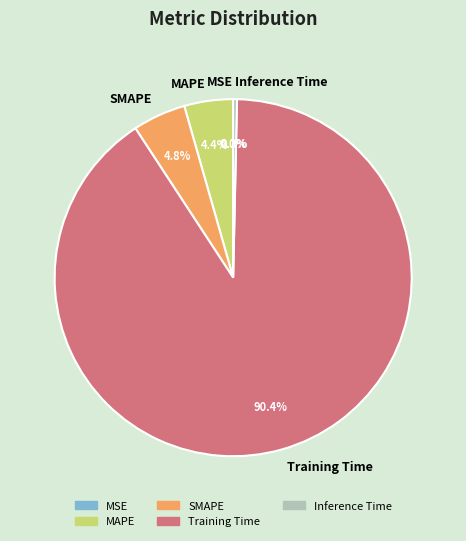

Combined, what portion of the pie is SMAPE and Inference Time?

5.1%